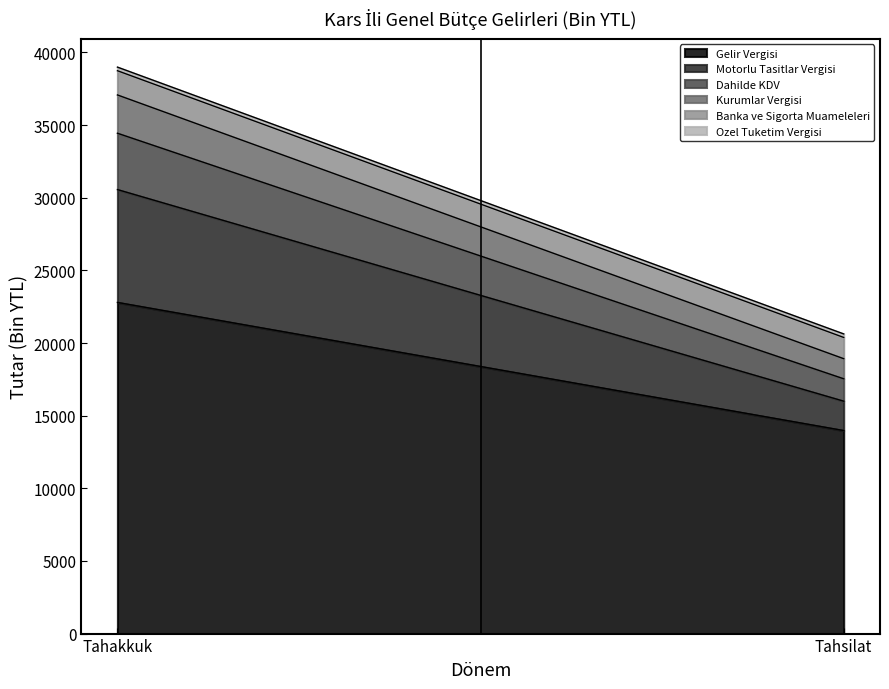

Reading left to right, transcribe all the data shown in this chart.

Gelir Vergisi: Tahakkuk=22793	Tahsilat=13974
Kurumlar Vergisi: Tahakkuk=2635	Tahsilat=1383
Motorlu Tasitlar Vergisi: Tahakkuk=7767	Tahsilat=2022
Dahilde KDV: Tahakkuk=3878	Tahsilat=1541
Ozel Tuketim Vergisi: Tahakkuk=248	Tahsilat=242
Banka ve Sigorta Muameleleri: Tahakkuk=1668	Tahsilat=1463